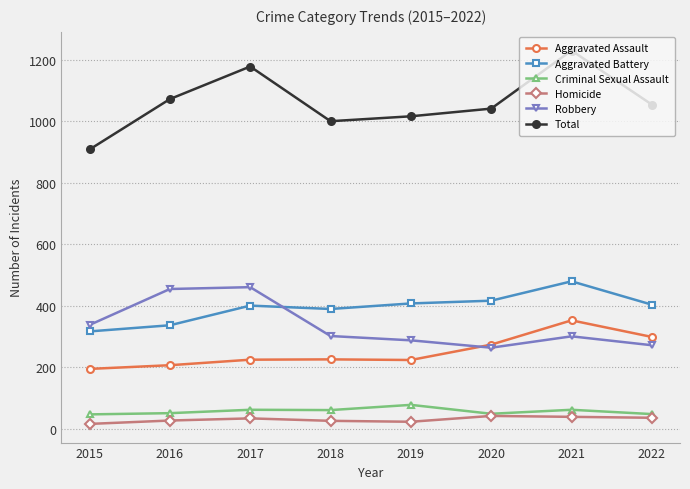

What is the sum of the Homicide values at 2017 and 2019?

55